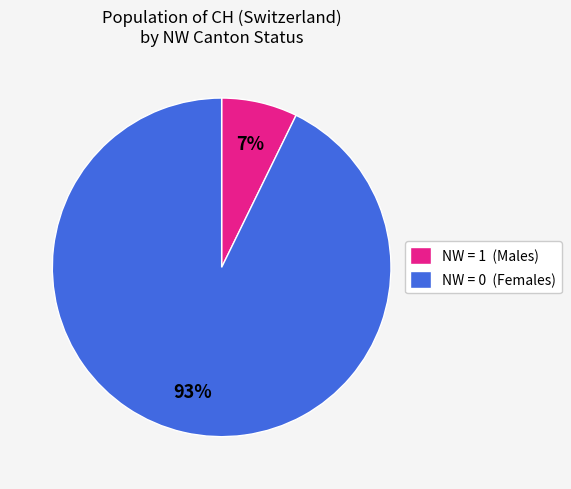

Rank the categories by value from lowest to highest.

NW = 1 (Males), NW = 0 (Females)